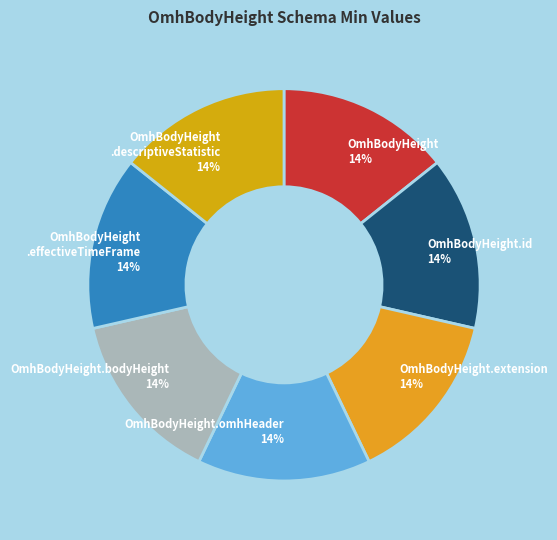

Is there any slice that represents more than half of the pie?

No